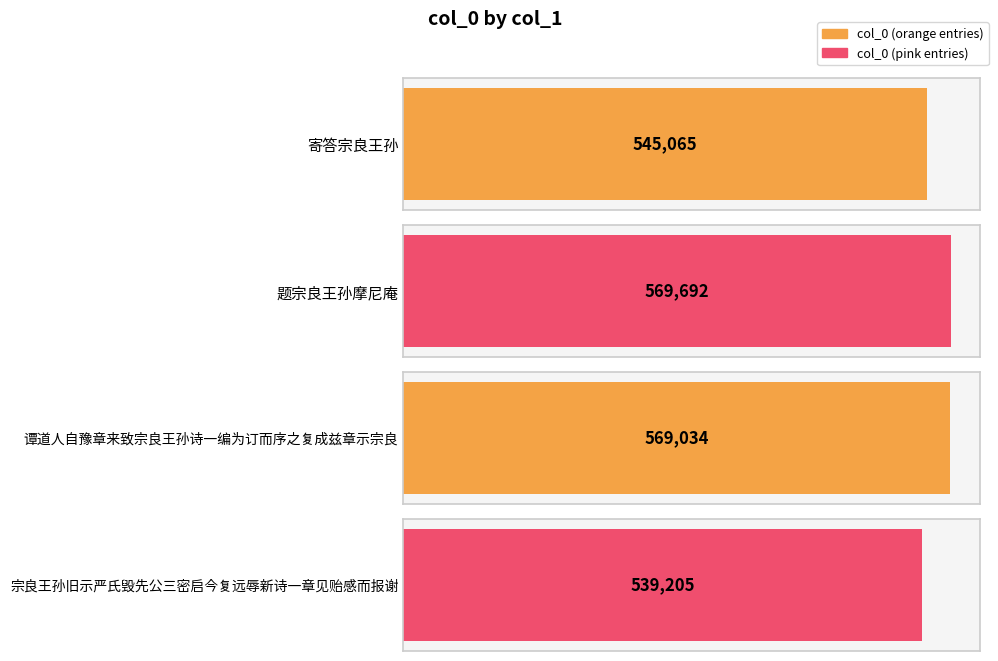

What is the difference between the maximum and second lowest values?

24627